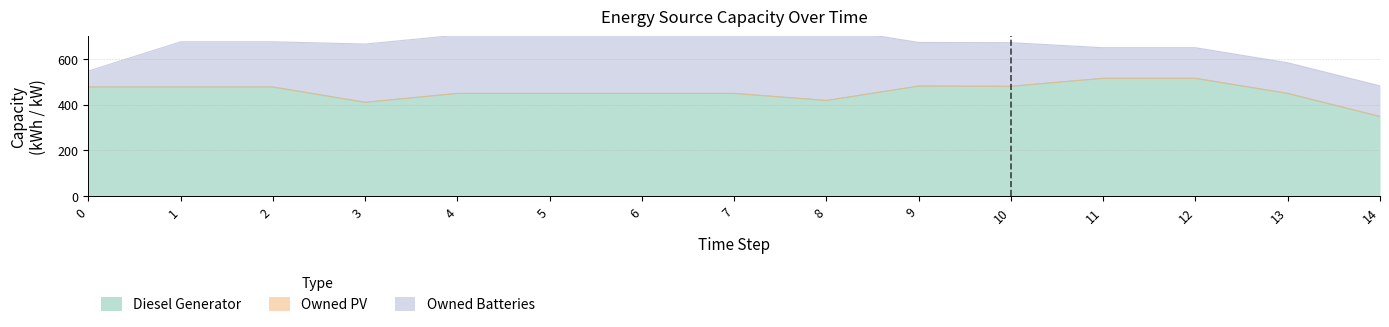

The value of Diesel Generator at 0 is 477. True or false?

True